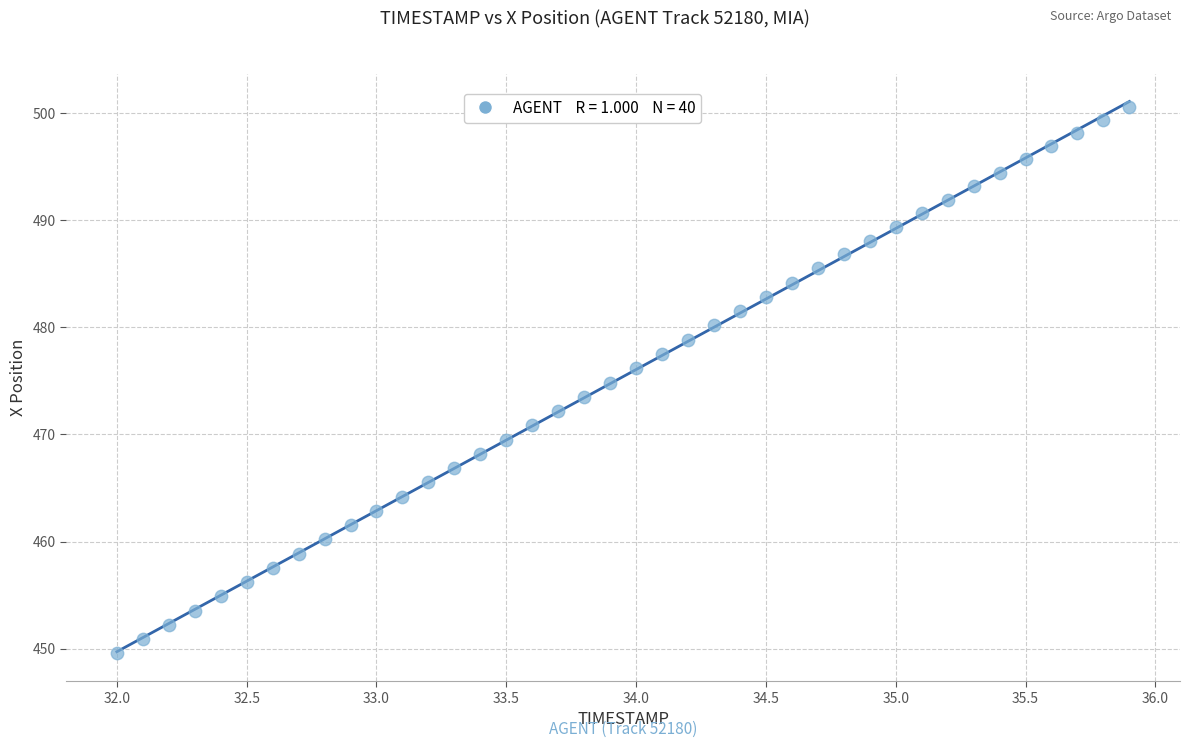

What is the range of Y values (max minus min)?

51.0